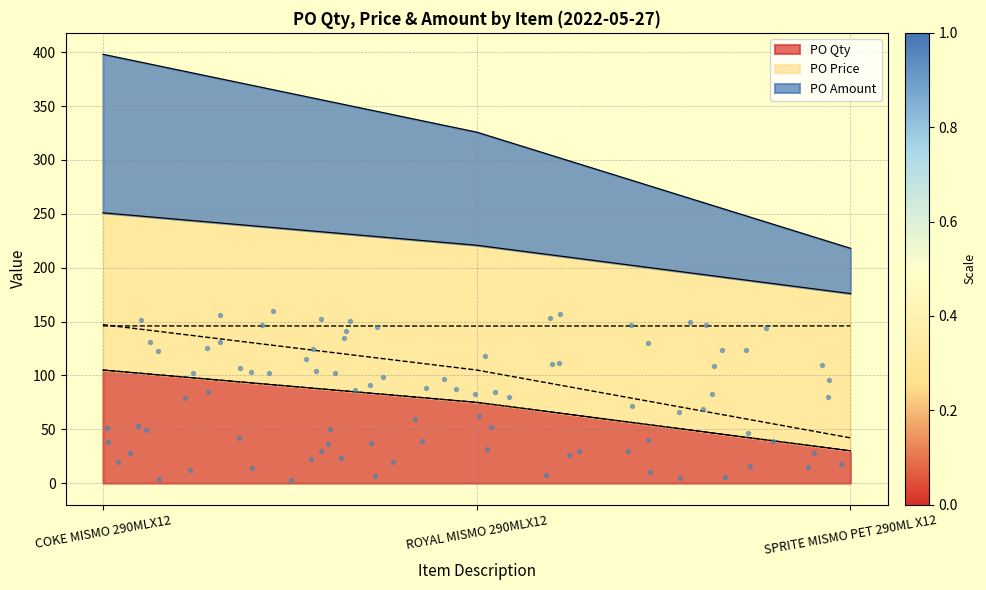

List the labels in order of PO Qty value, largest first.

COKE MISMO 290MLX12, ROYAL MISMO 290MLX12, SPRITE MISMO PET 290ML X12